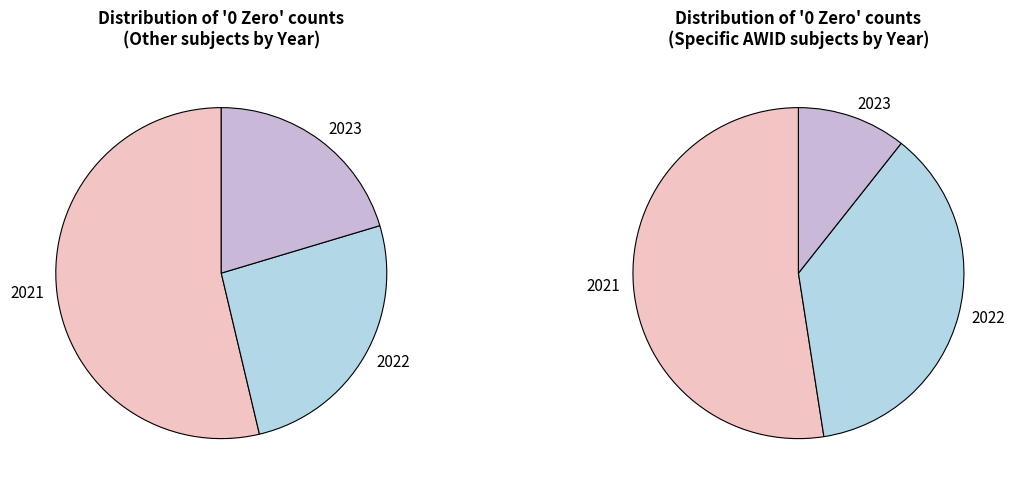

Which slice represents more than half of the pie?

2021